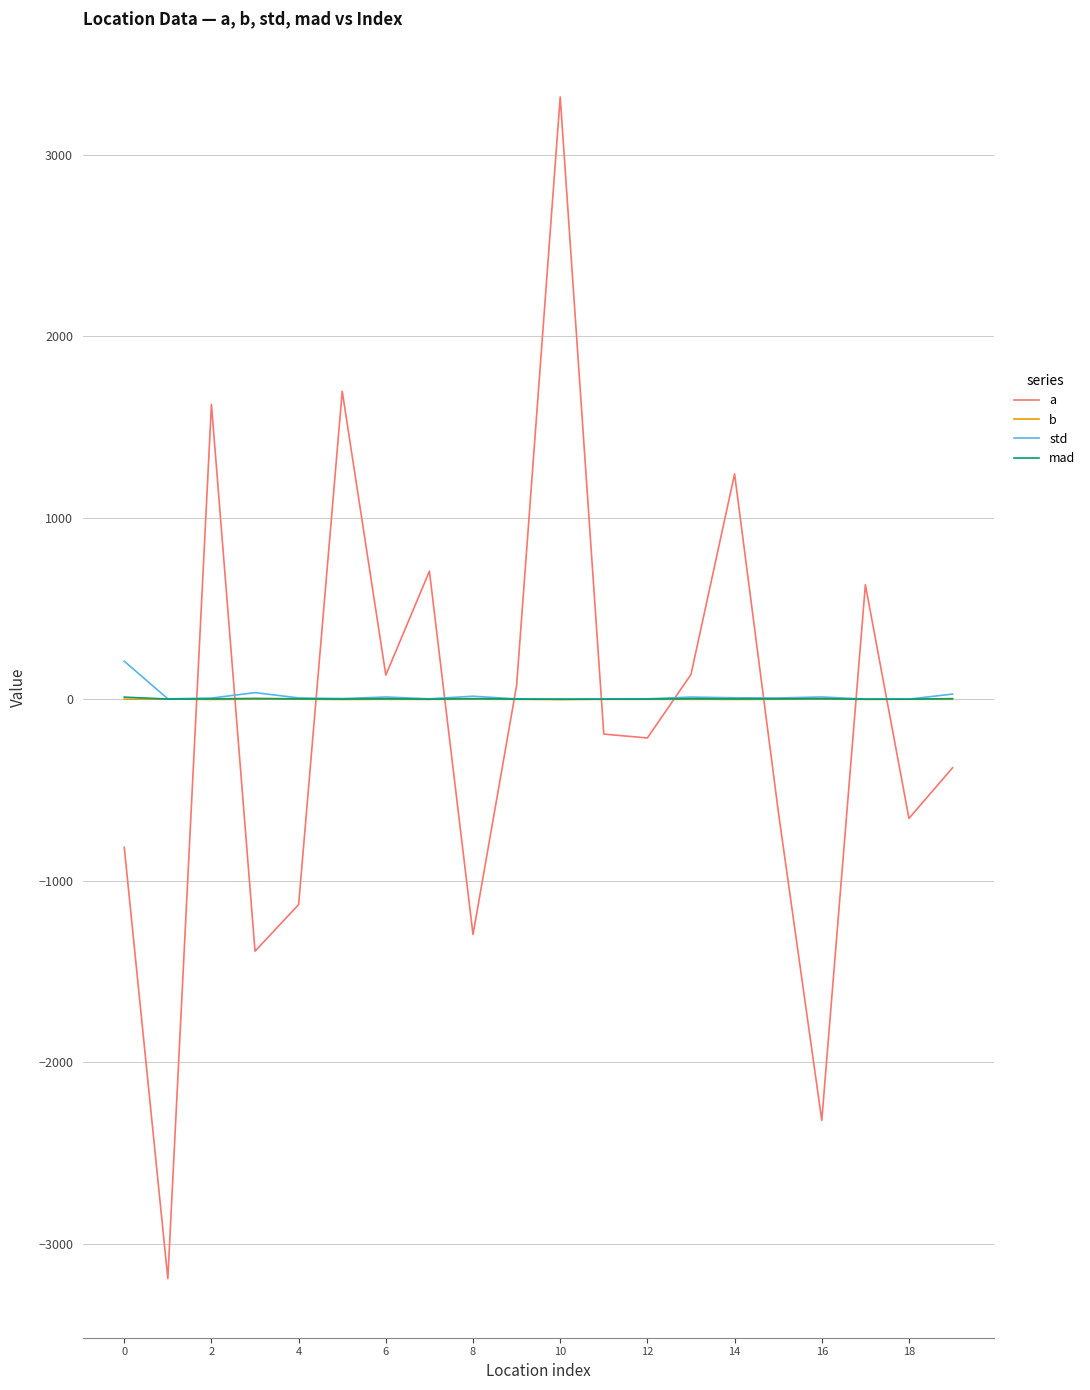

What is the maximum value shown in the chart?

3318.5